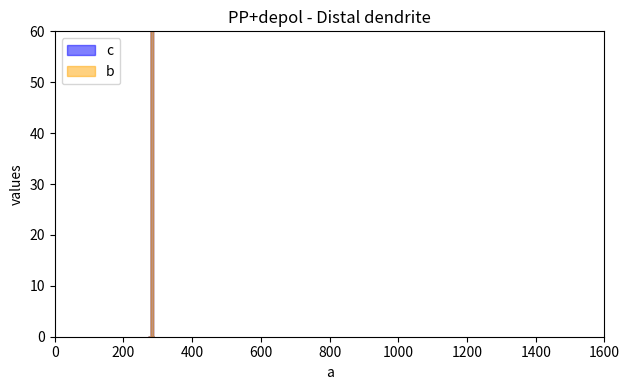

What is the label of the 1st point from the right?

288